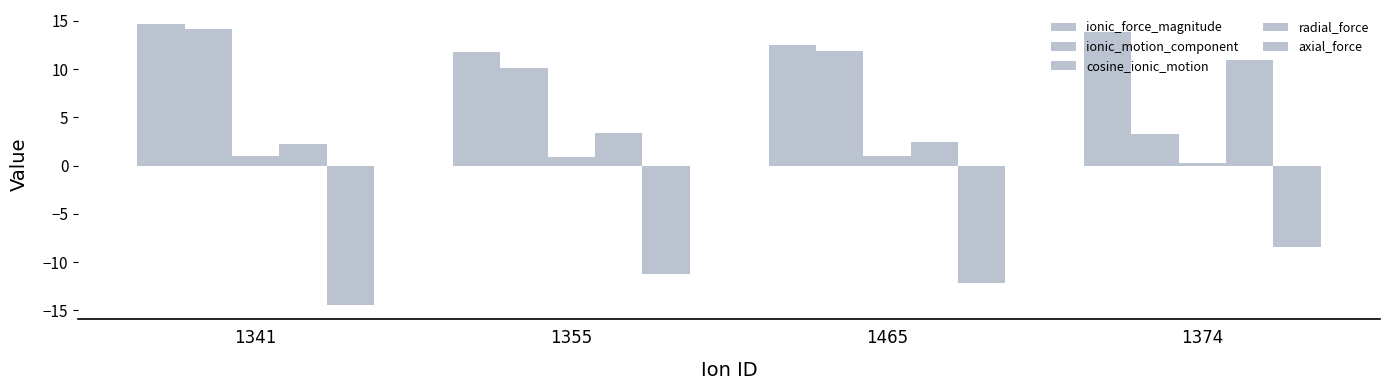

Reading left to right, list all the values displayed in this chart.

ionic_force_magnitude: 1341=14.7	1355=11.8	1465=12.5	1374=13.8
ionic_motion_component: 1341=14.2	1355=10.1	1465=11.8	1374=3.2
cosine_ionic_motion: 1341=1.0	1355=0.9	1465=0.9	1374=0.2
radial_force: 1341=2.3	1355=3.3	1465=2.4	1374=11.0
axial_force: 1341=-14.5	1355=-11.3	1465=-12.2	1374=-8.4